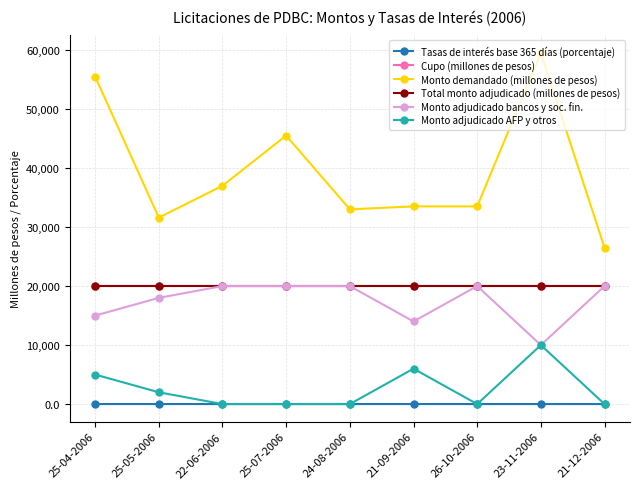

True or false: Monto adjudicado AFP y otros has more than 1 points higher than both neighbors.

True